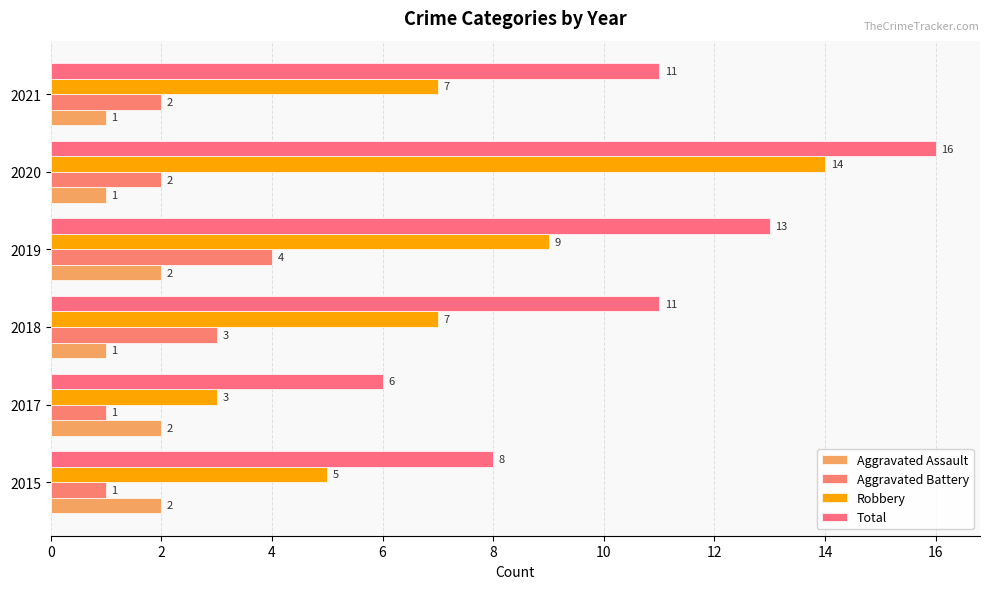

Count the number of categories in the chart.

6